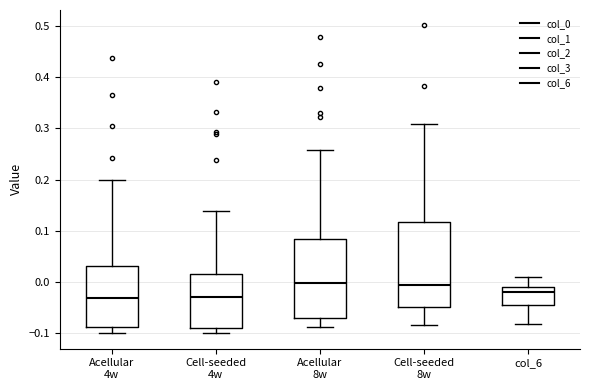

Comparing the boxes themselves (not the whiskers), which one is the tallest?

Cell-seeded 8w